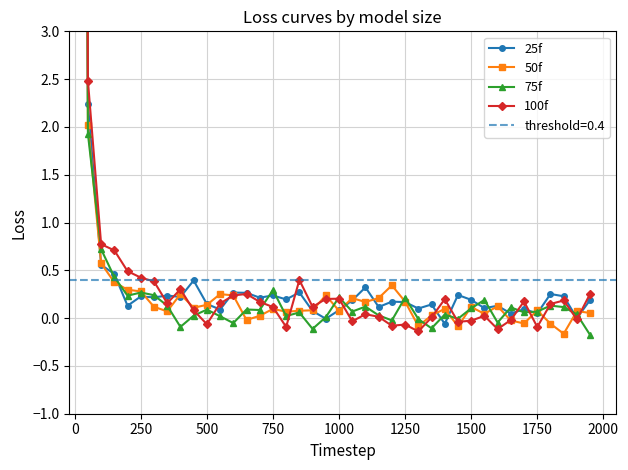

How many categories are shown in the chart?

40